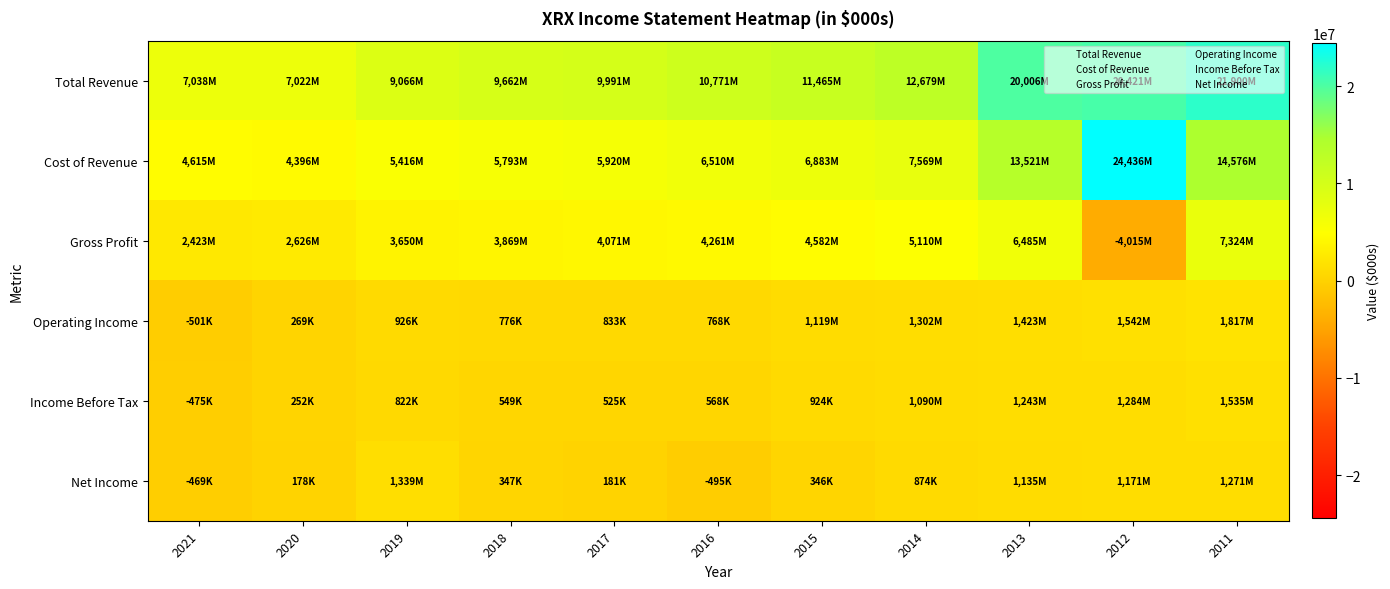

At 2019, list the series in order from largest to smallest.

Total Revenue, Cost of Revenue, Gross Profit, Net Income, Operating Income, Income Before Tax